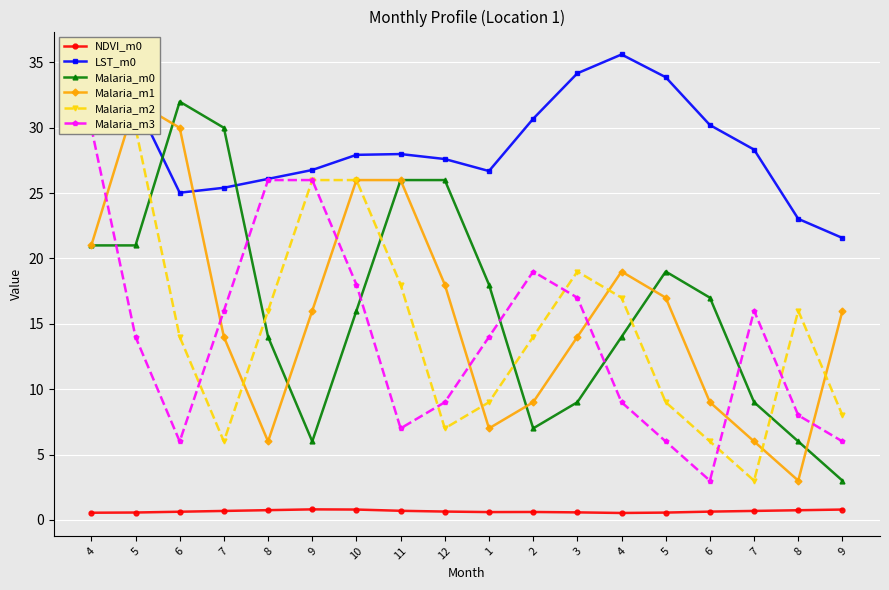

In NDVI_m0, how many points are higher than both neighbors (excluding endpoints)?

2